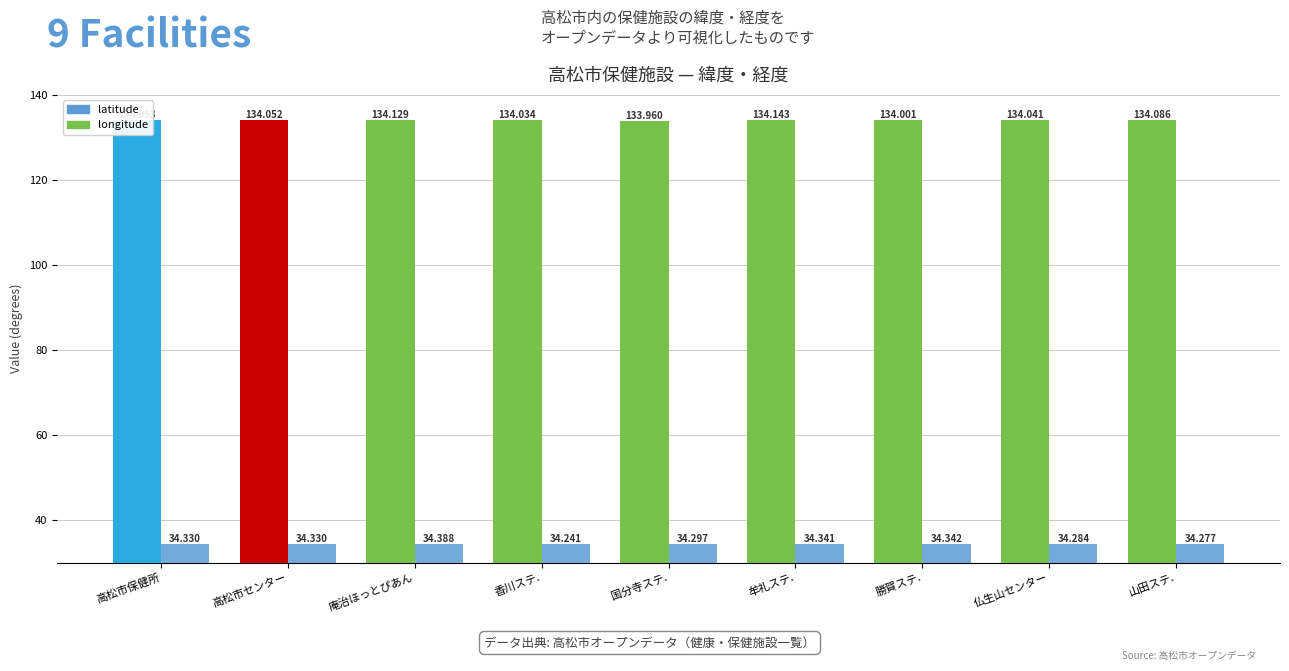

Reading right to left, extract all data points from this chart.

longitude: 山田ステ.=134.1	仏生山センター=134.0	勝賀ステ.=134.0	牟礼ステ.=134.1	国分寺ステ.=134.0	香川ステ.=134.0	庵治ほっとぴあん=134.1	高松市センター=134.1	高松市保健所=134.1
latitude: 山田ステ.=34.3	仏生山センター=34.3	勝賀ステ.=34.3	牟礼ステ.=34.3	国分寺ステ.=34.3	香川ステ.=34.2	庵治ほっとぴあん=34.4	高松市センター=34.3	高松市保健所=34.3